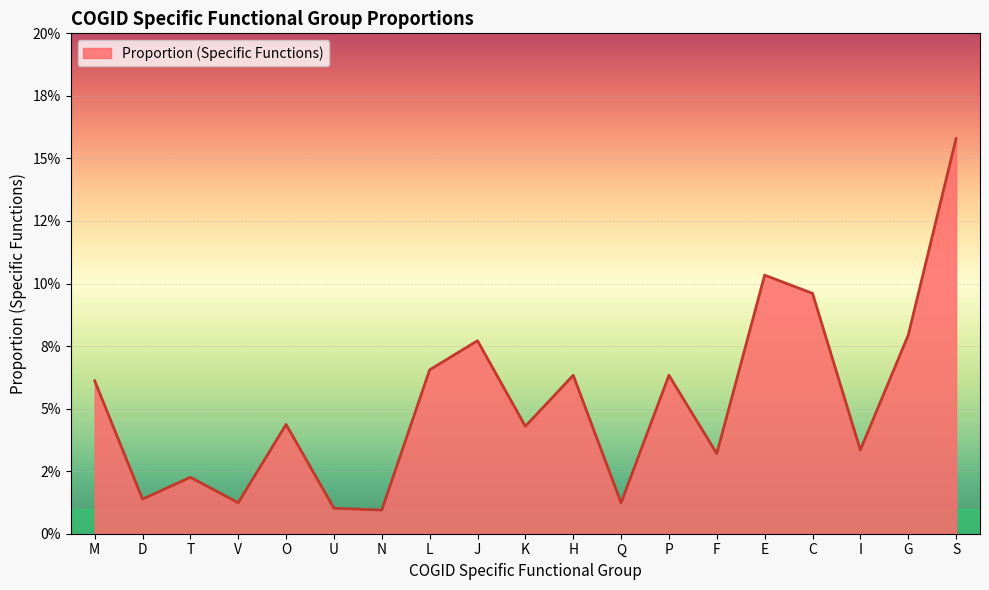

What is the sum of all values?

1.0